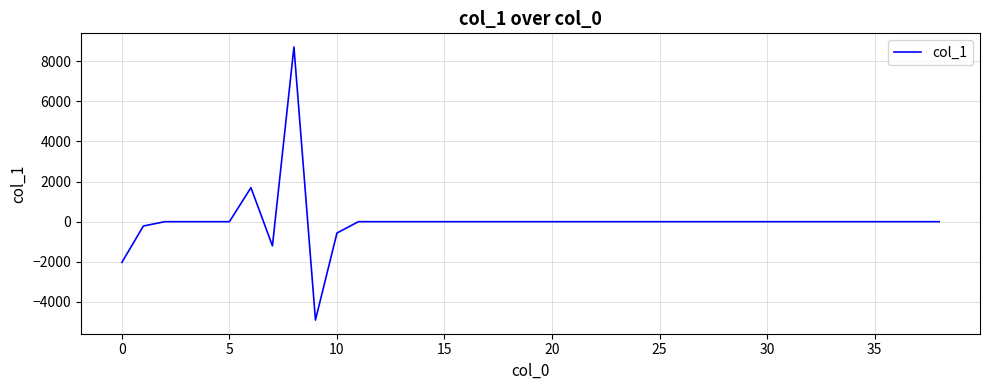

What is the smallest value displayed?

-4899.9